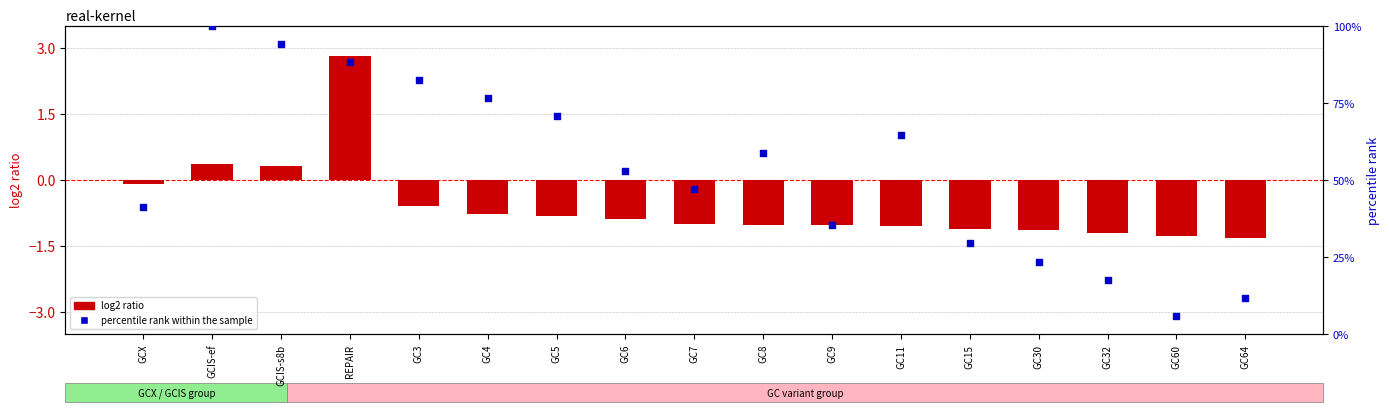

Which series has the widest spread of Y values?

percentile rank within the sample